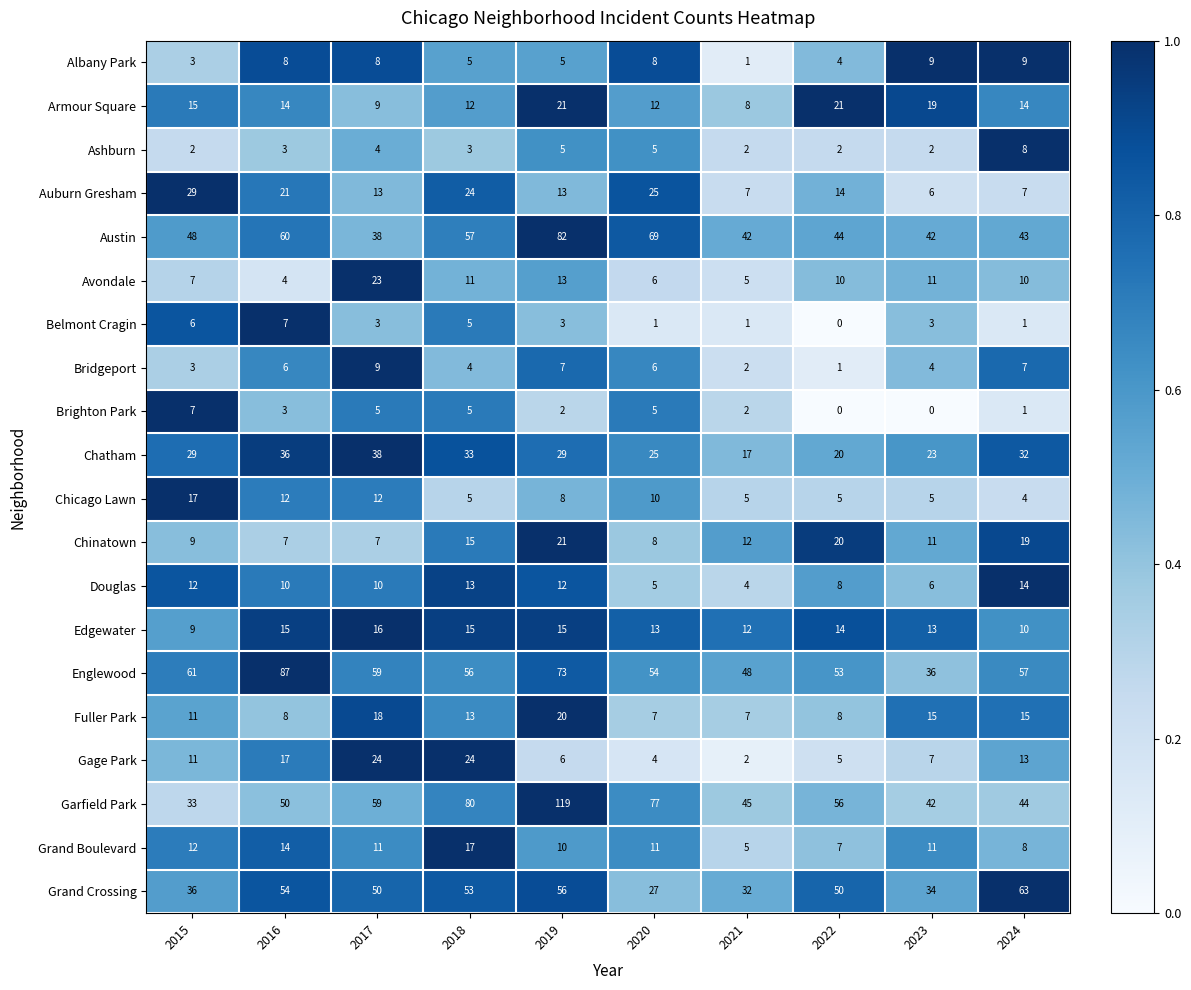

Which label corresponds to the largest value in the chart?

2019